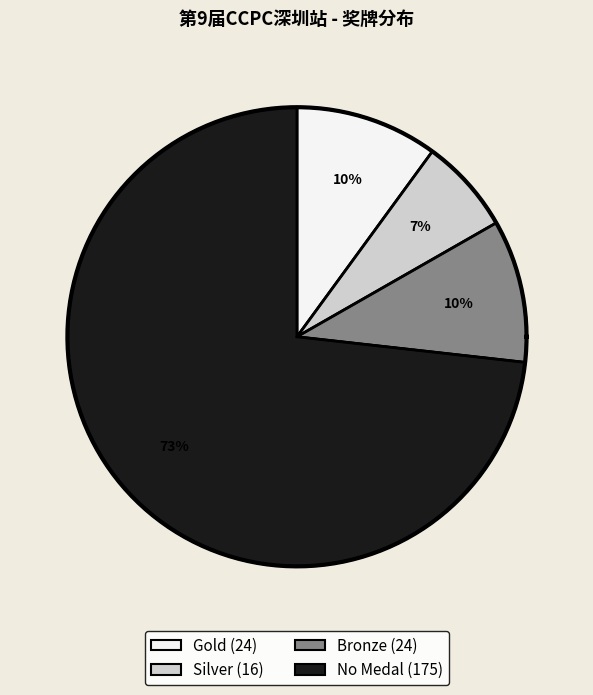

What is the majority slice?

No Medal